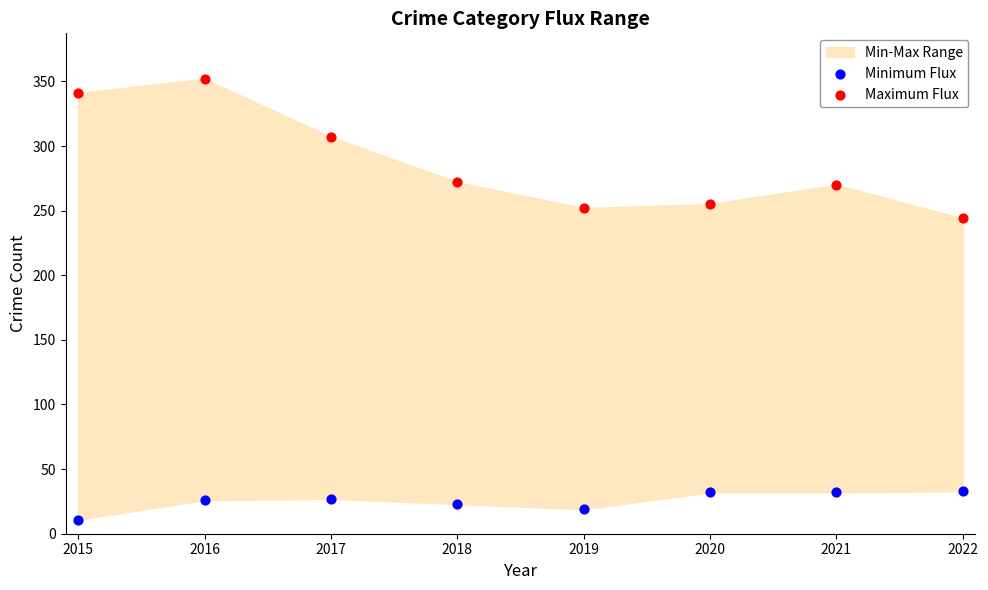

Which series contains the highest Y value?

Maximum Flux